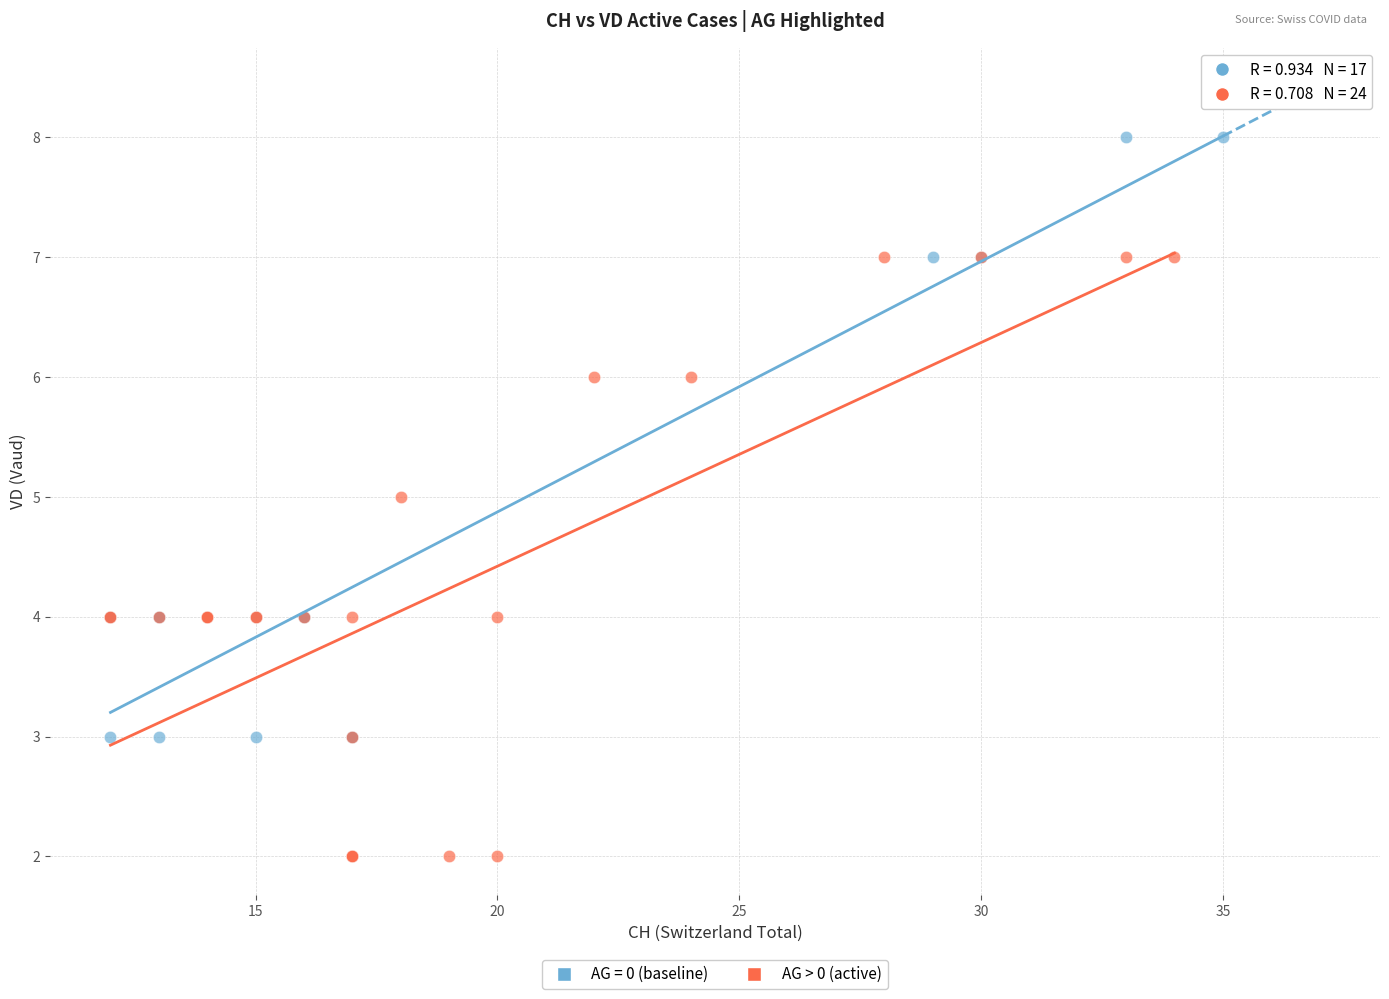

Which series contains the lowest Y value?

AG > 0 (active)